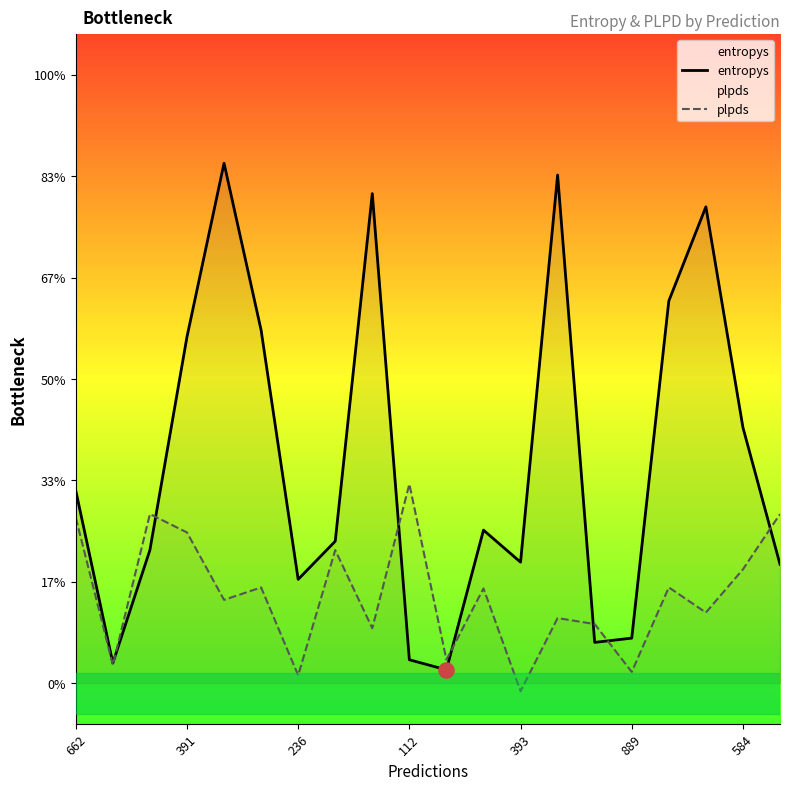

Which series has the largest total across all categories?

entropys